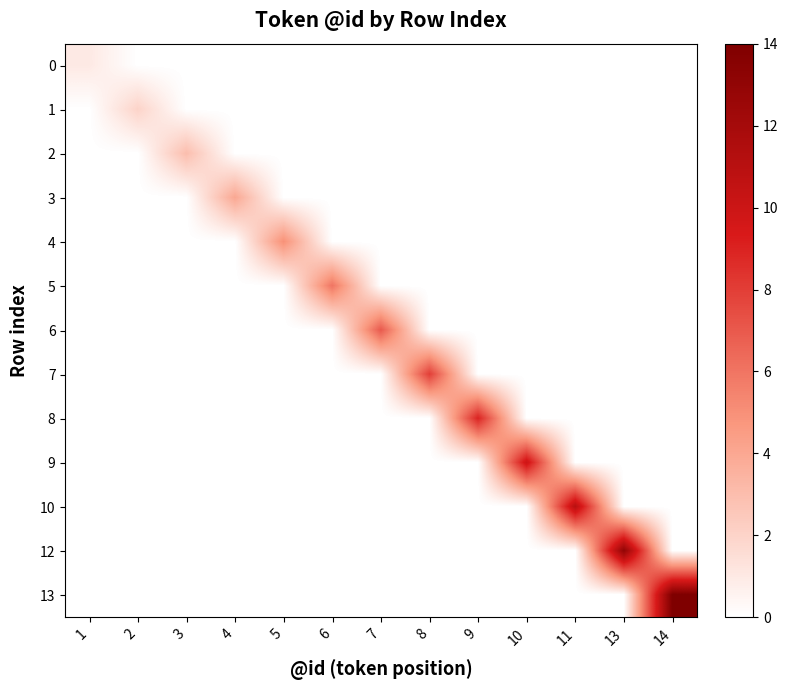

Between 3 and 6, which is larger?

3